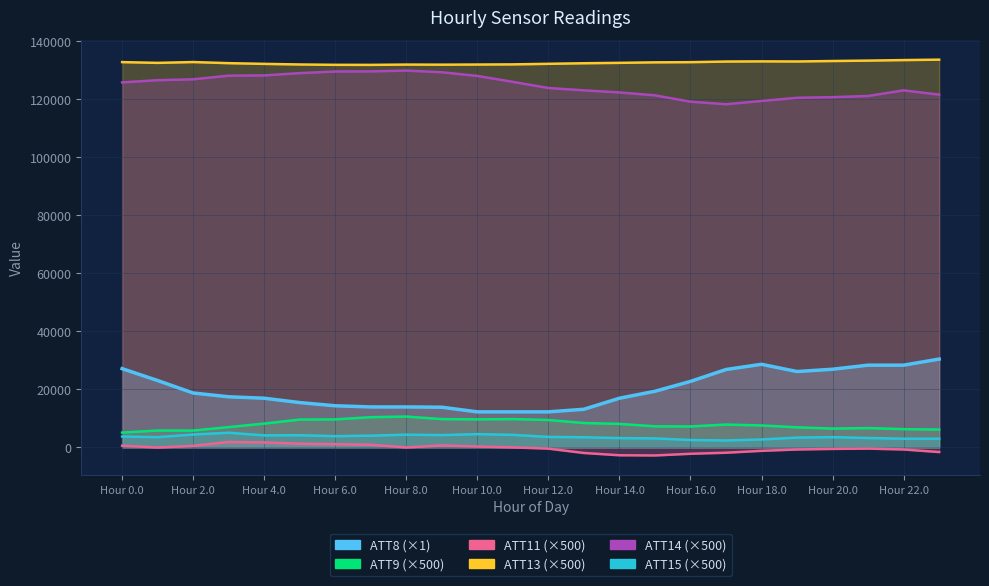

What is the sum of all ATT14 values?

2990684.8